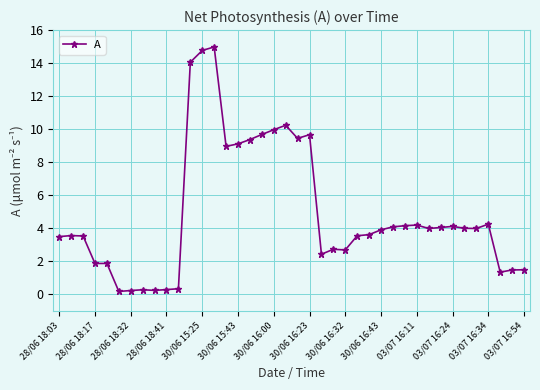

What is the difference between the second highest and second lowest values?

14.5